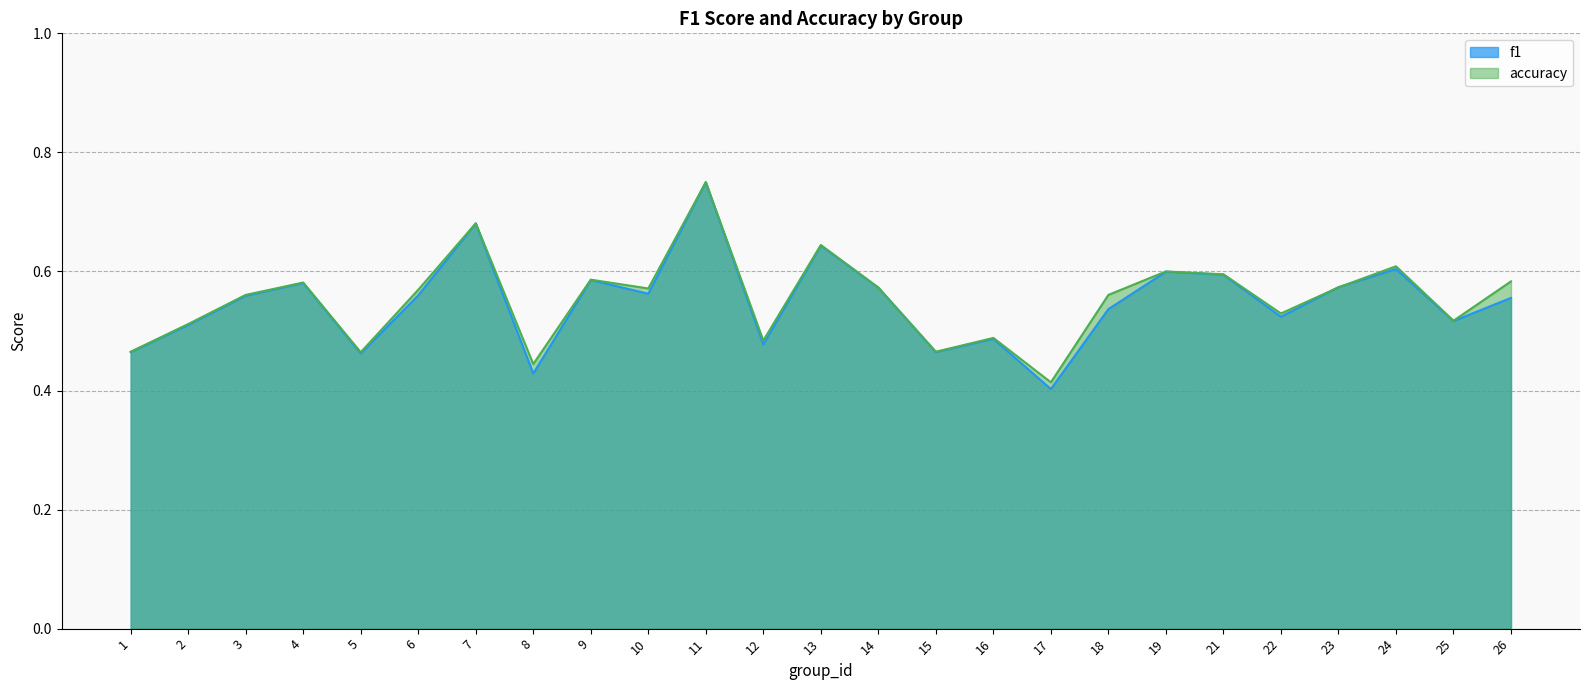

What is the maximum value shown in the chart?

0.8